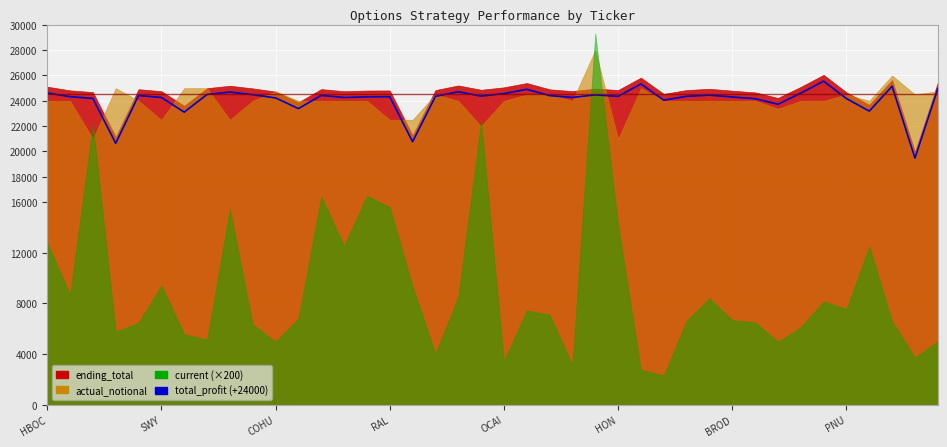

The chart shows a value of 24349.8 at HON. True or false?

True